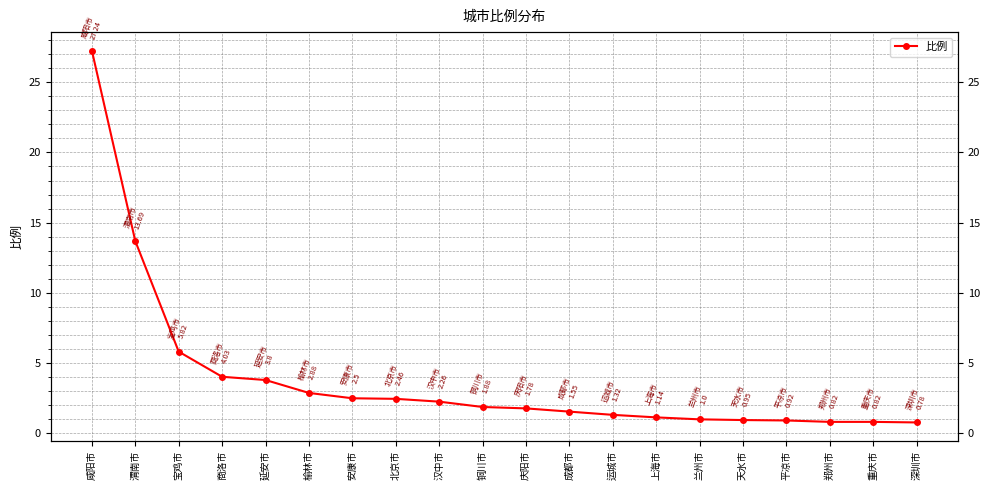

Approximately how many times larger is the value at 北京市 compared to 上海市?

2.2